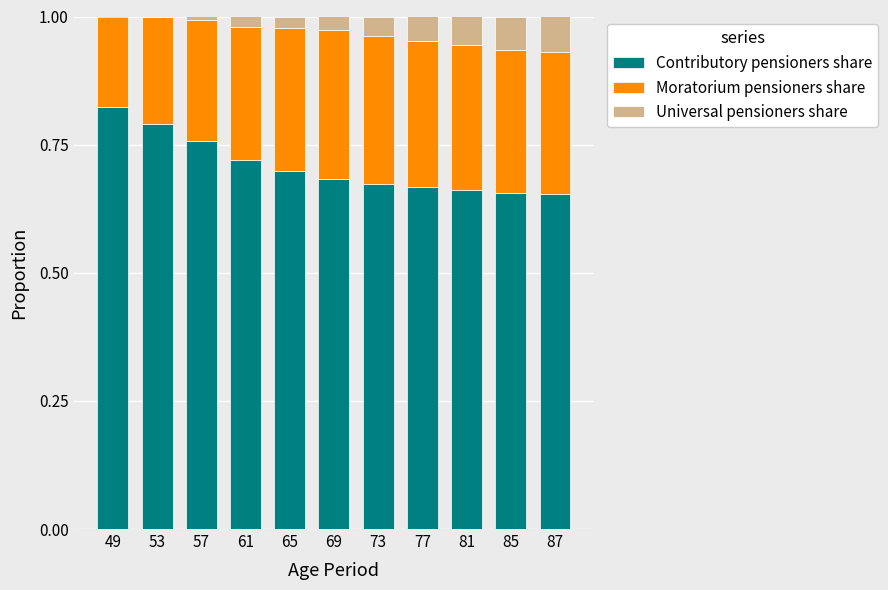

What is the sum of the Contributory pensioners share values at 49 and 69?

1.5